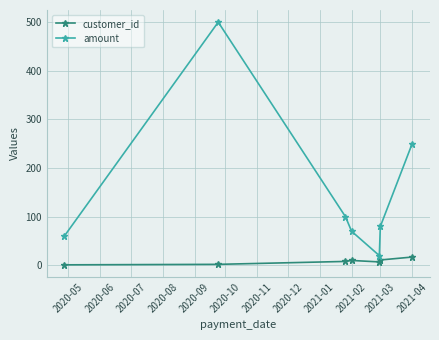

In amount, how many points are lower than both neighbors (excluding endpoints)?

1